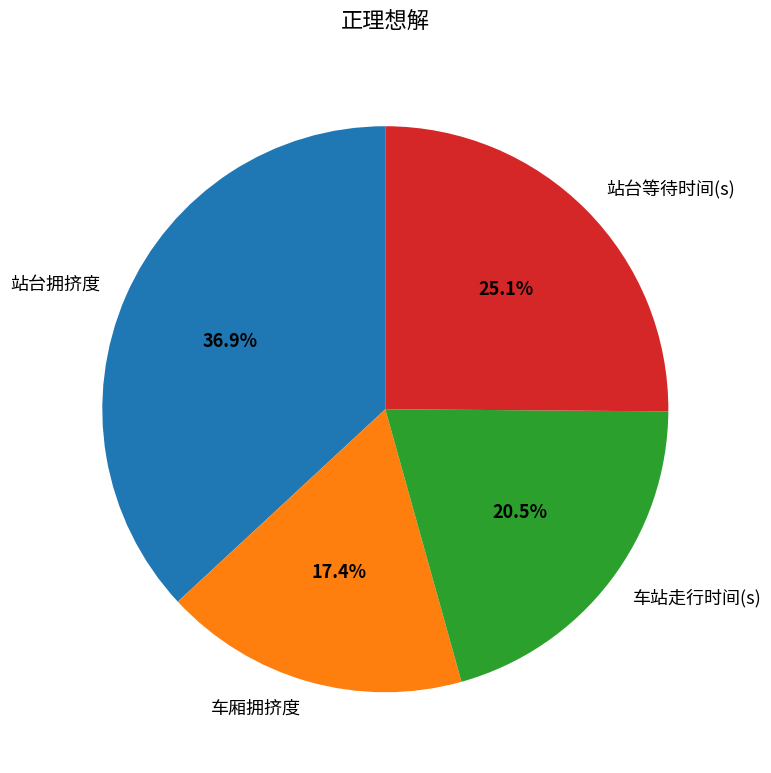

Is there any slice that represents more than half of the pie?

No